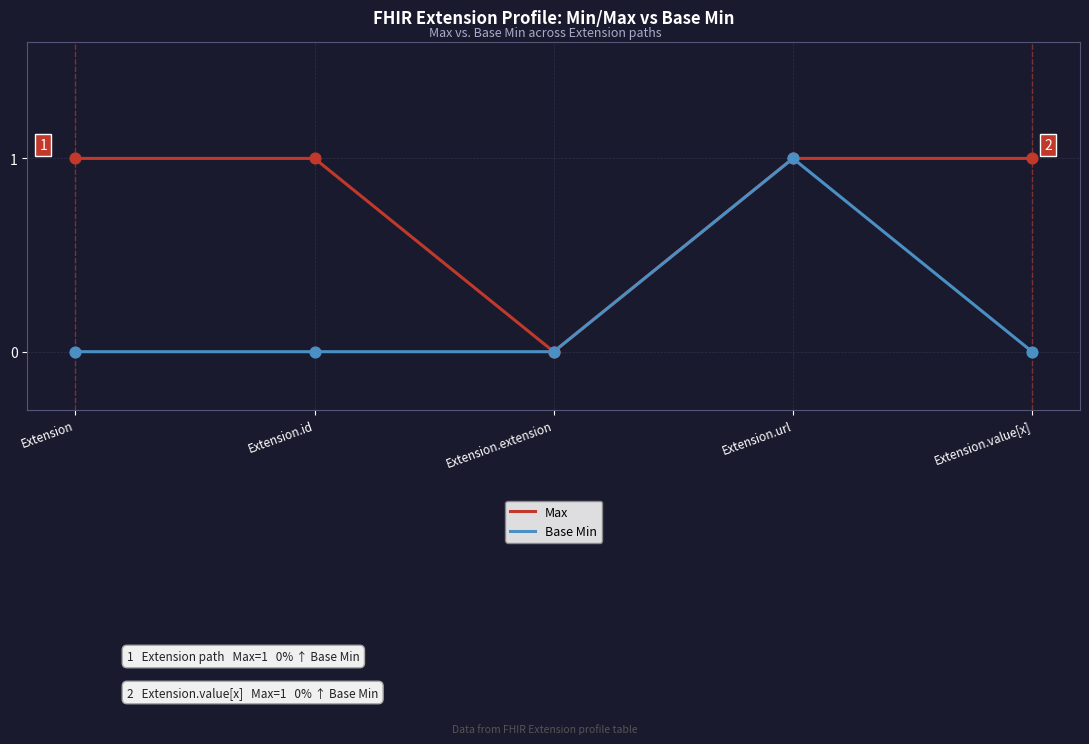

Which category has the highest value in the Base Min series?

Extension.url